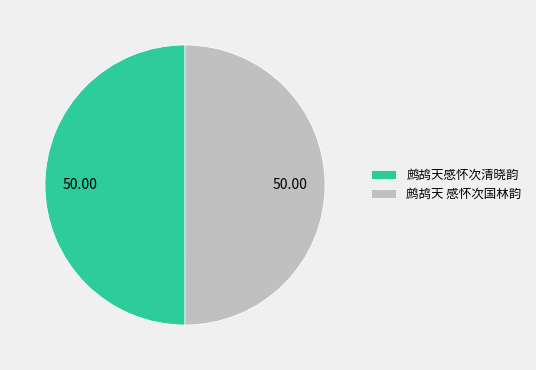

What is the ratio of the value at 鹧鸪天感怀次清晓韵 to the value at 鹧鸪天 感怀次国林韵?

1.0